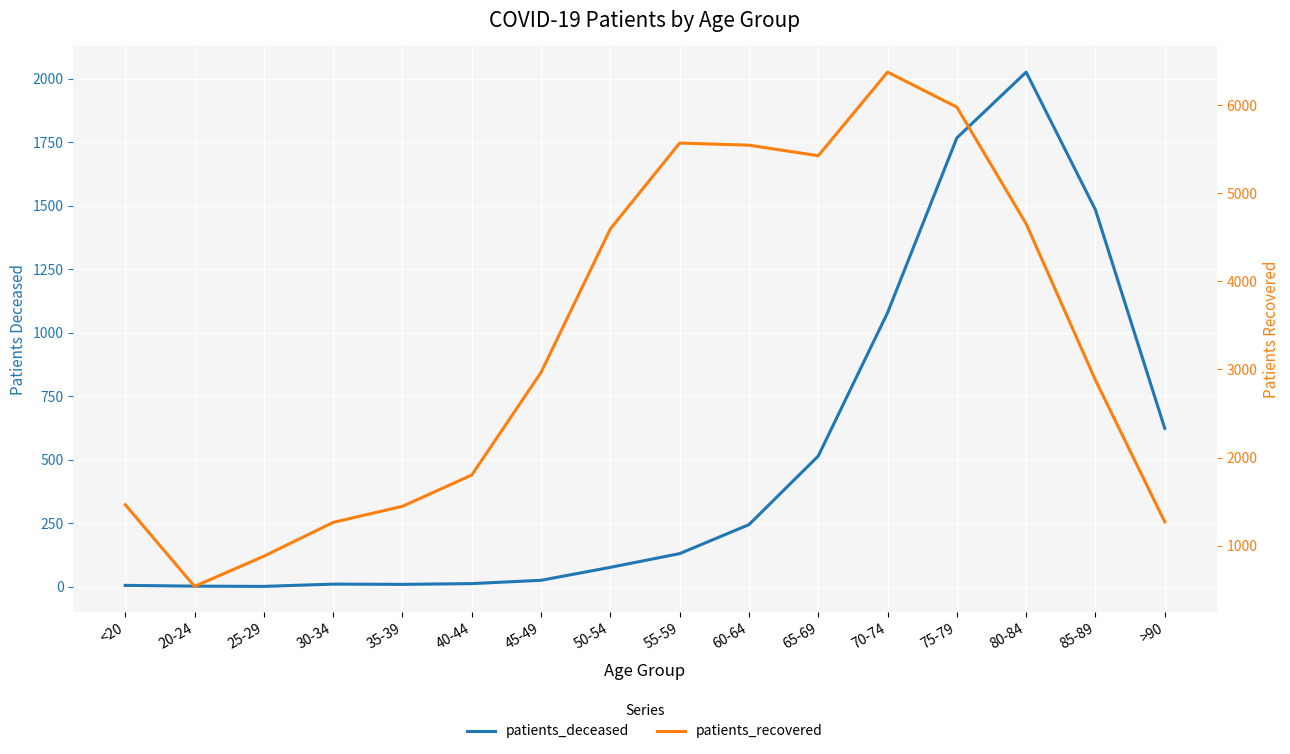

How many interior local valleys does the patients_deceased series have?

2